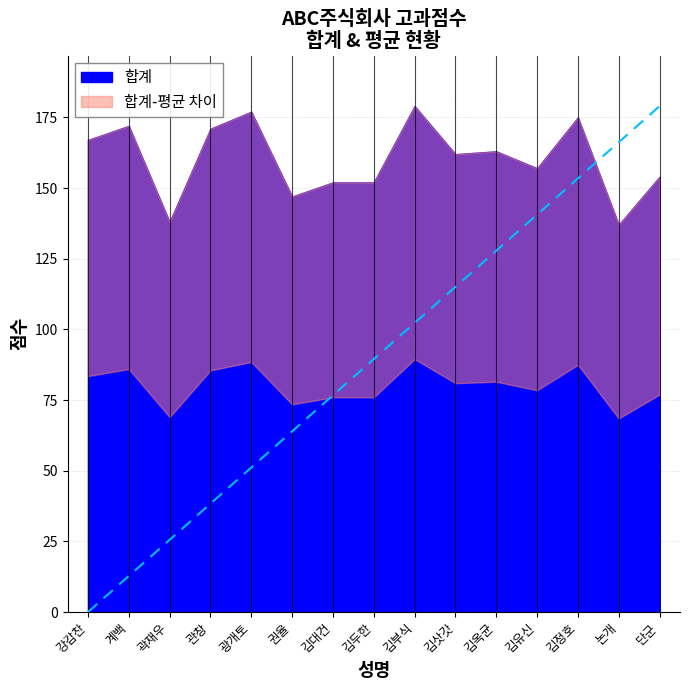

Between 김유신 and 김대건, which is larger?

김유신